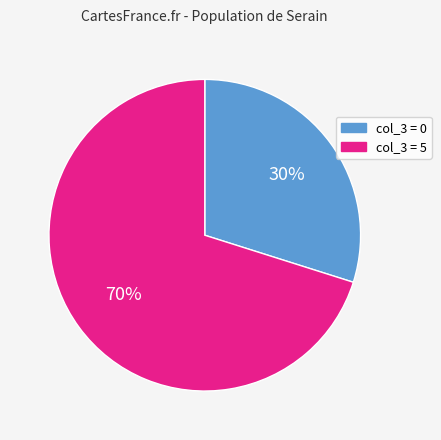

To the nearest percent, what is the average slice percentage?

50%